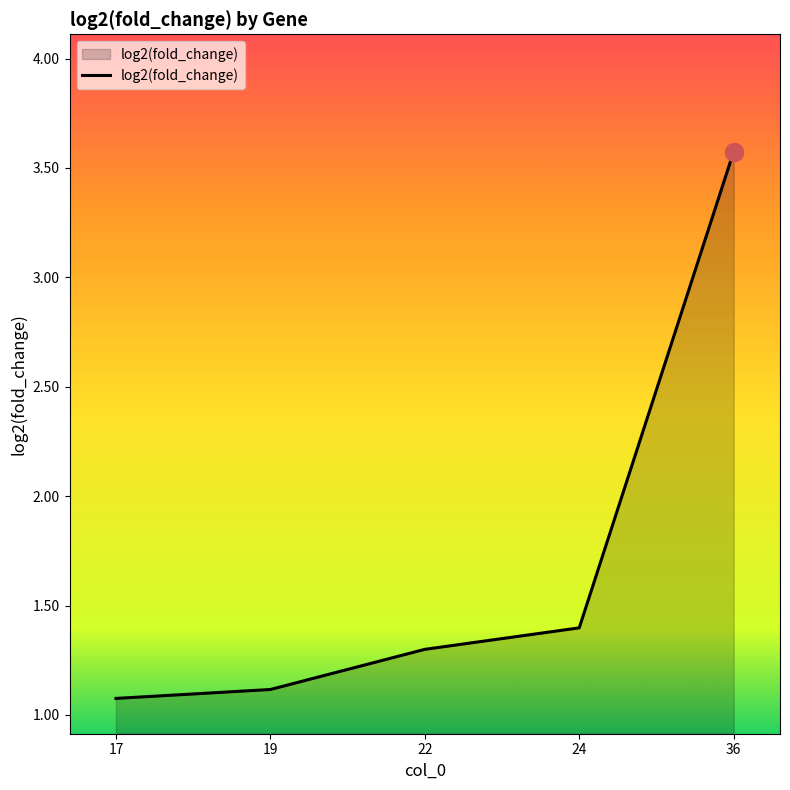

Is it true that the value at 19 is 1.1?

True